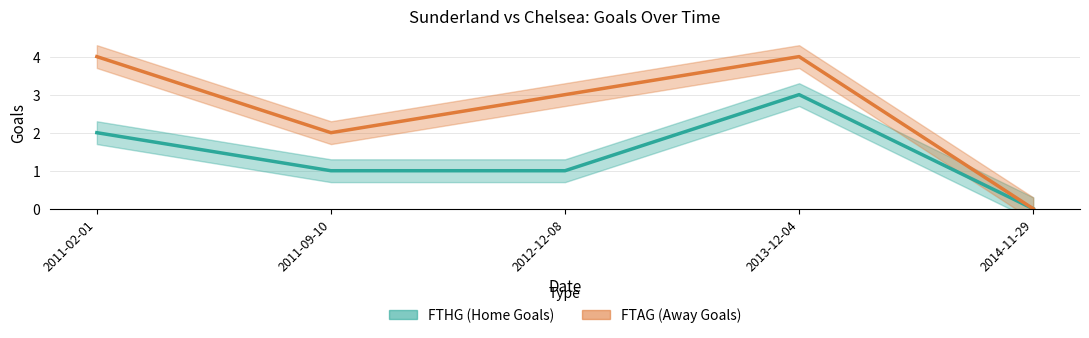

Where does the FTAG series first go above 3?

2011-02-01